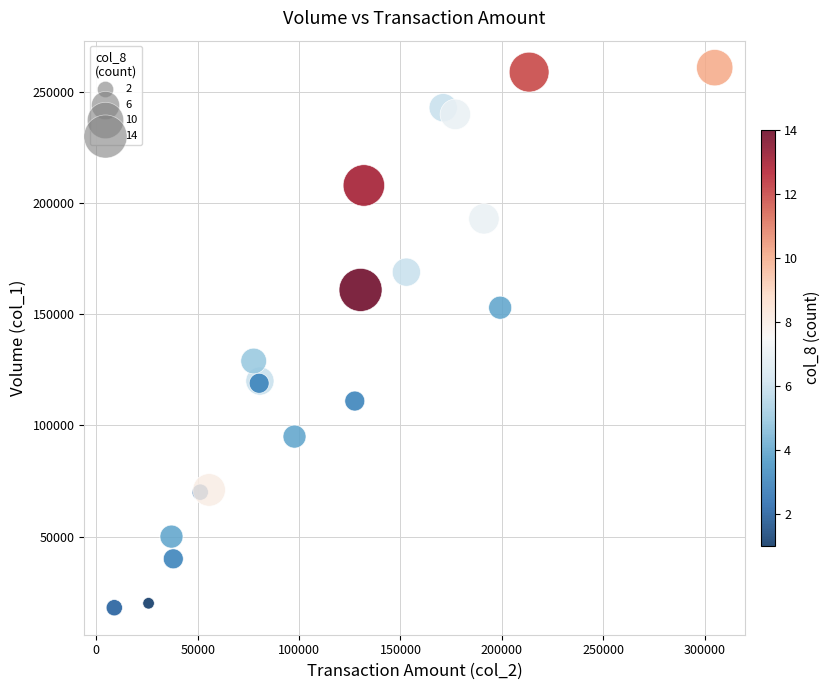

What Y value in the scatter plot is closest to 139500?

129000